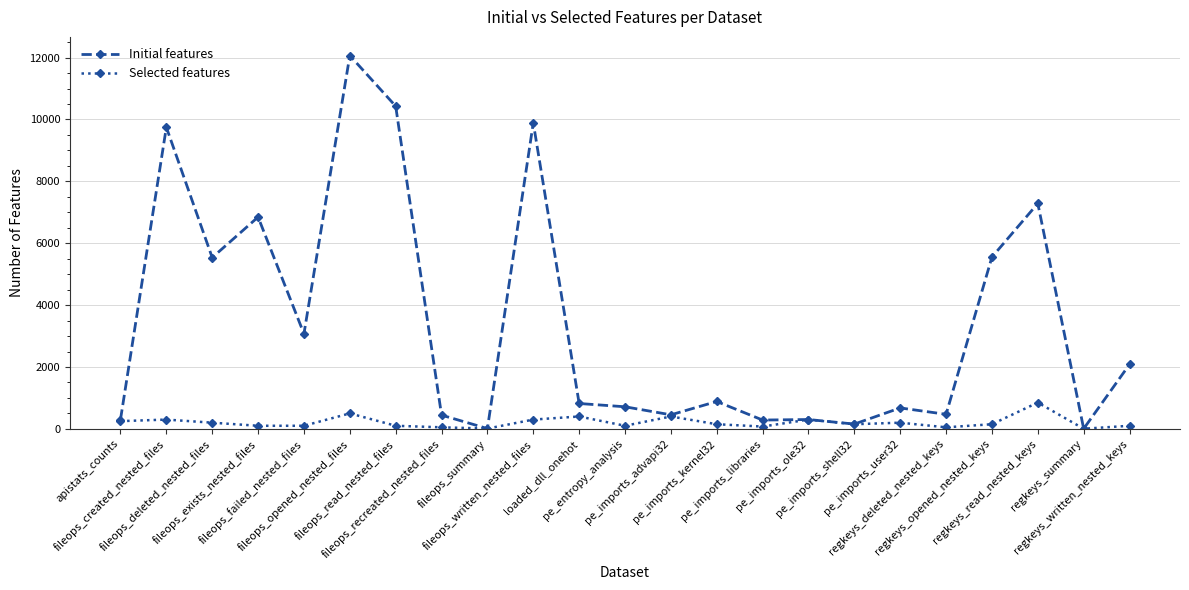

True or false: Selected features has more than 0 interior local peaks.

True